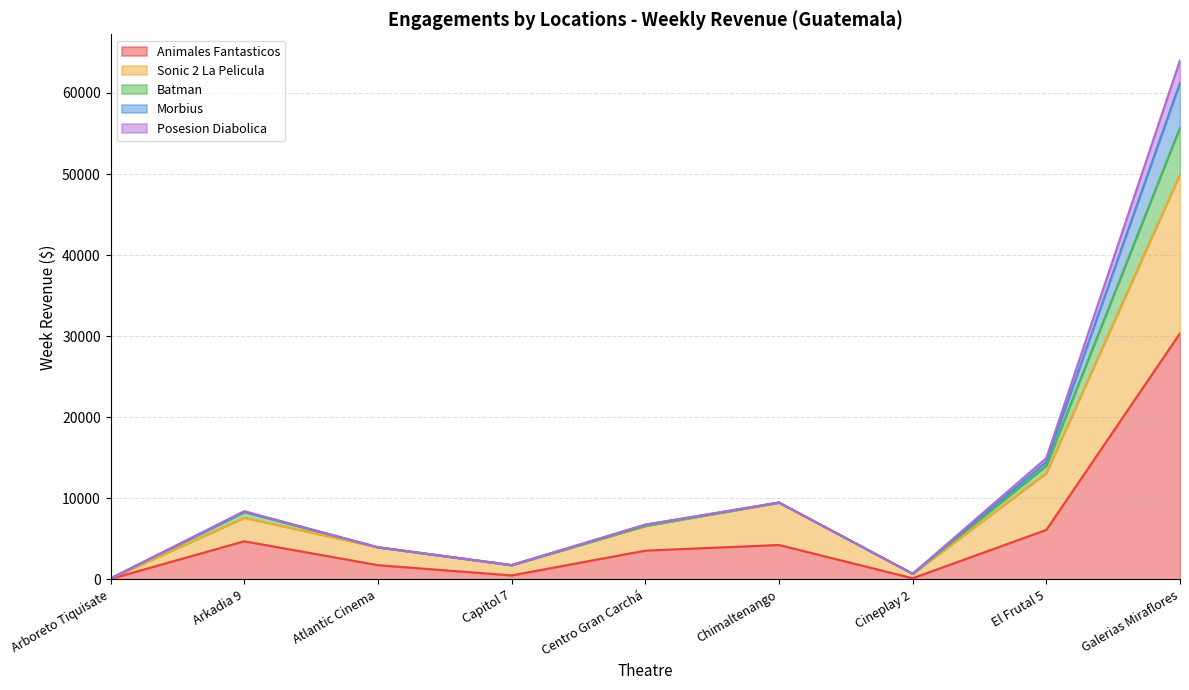

At how many categories does at least one series exceed 62420?

1